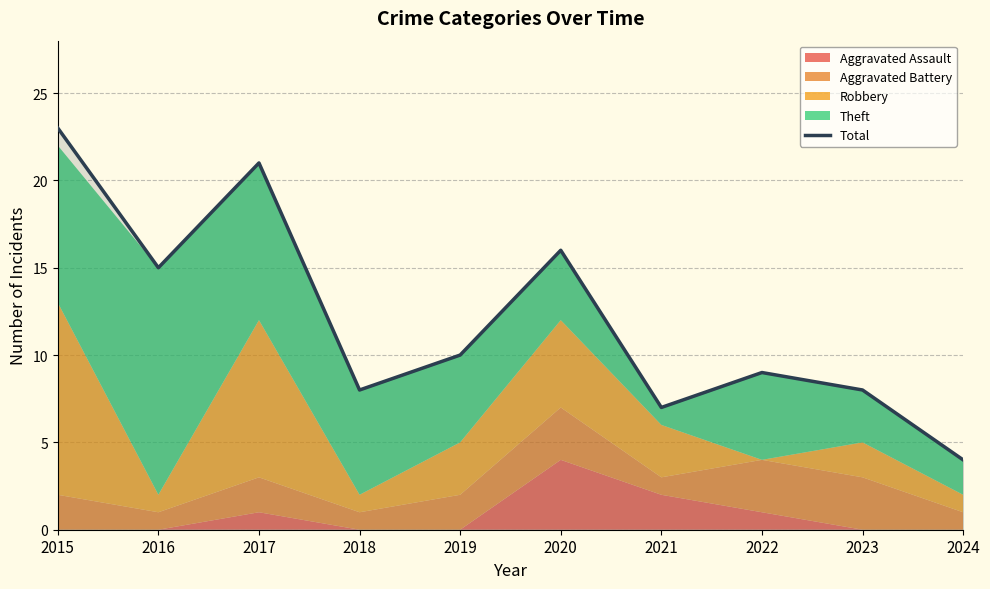

What is the difference between the values at 2018 and 2015?

15